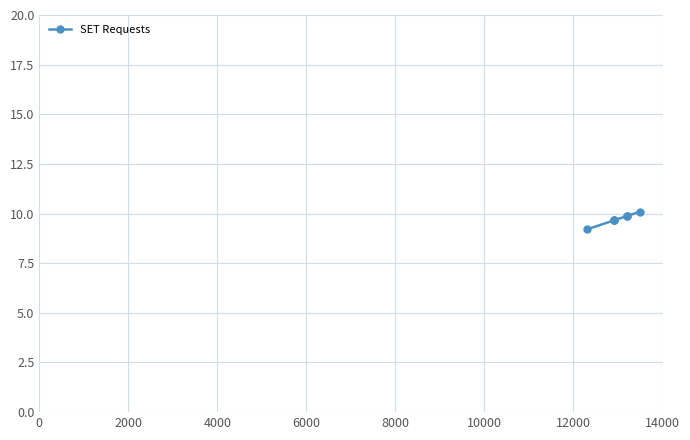

What is the value of the 2nd point from the left?

9.7